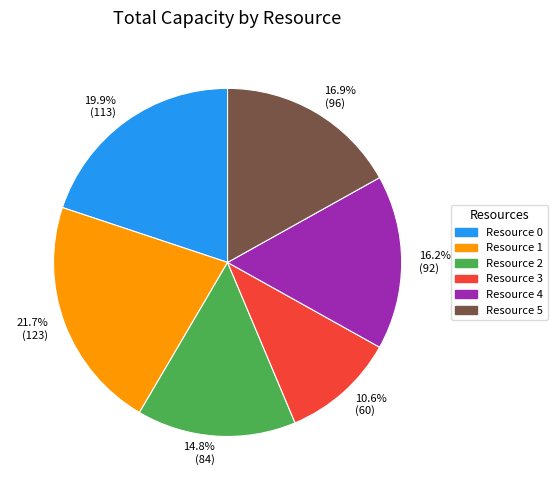

To the nearest percent, what is the difference between the Resource 4 and Resource 3 slice percentages?

6%